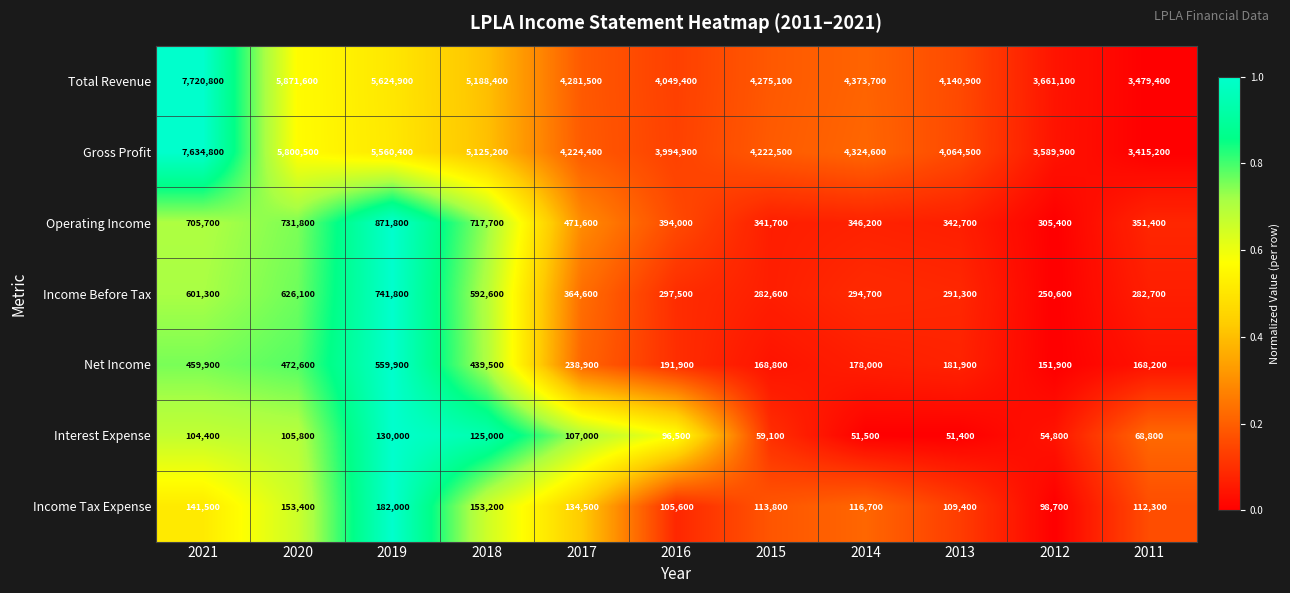

Which series has the widest spread of values?

Total Revenue